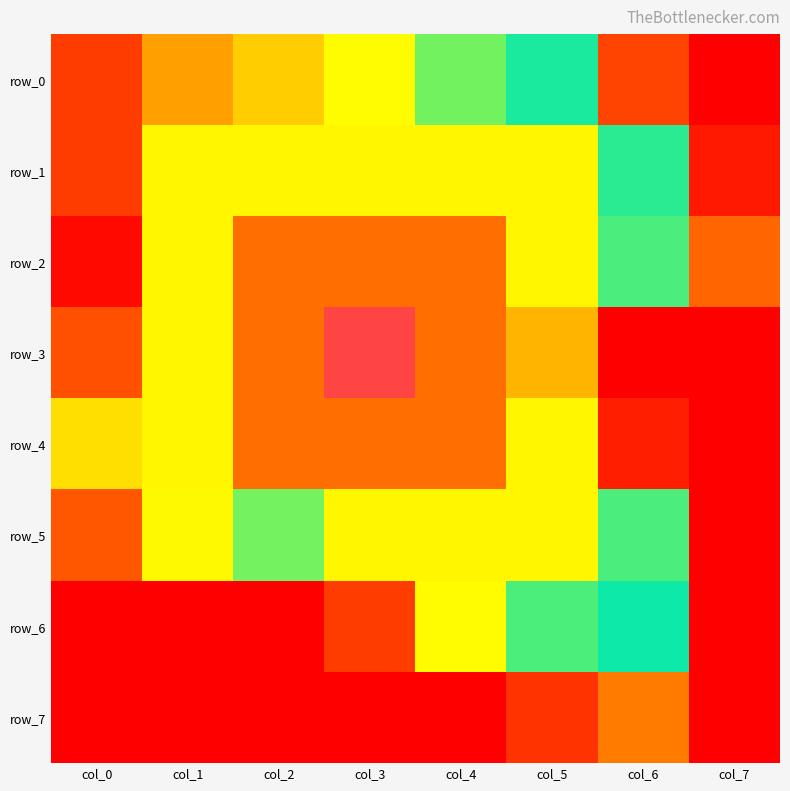

What is the maximum value for row_4?

5.9